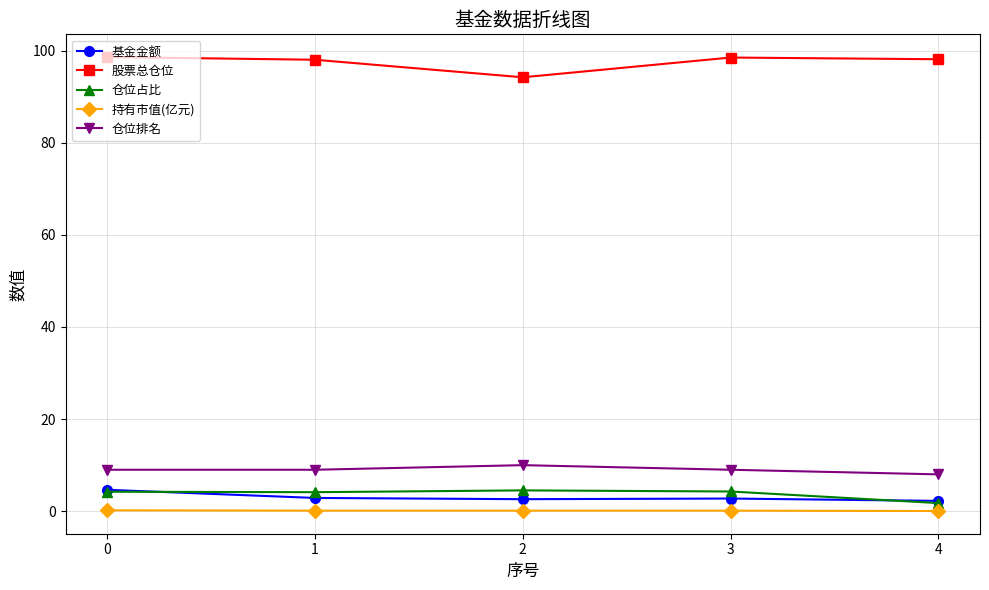

True or false: 持有市值(亿元) and 仓位排名 cross at least once.

False